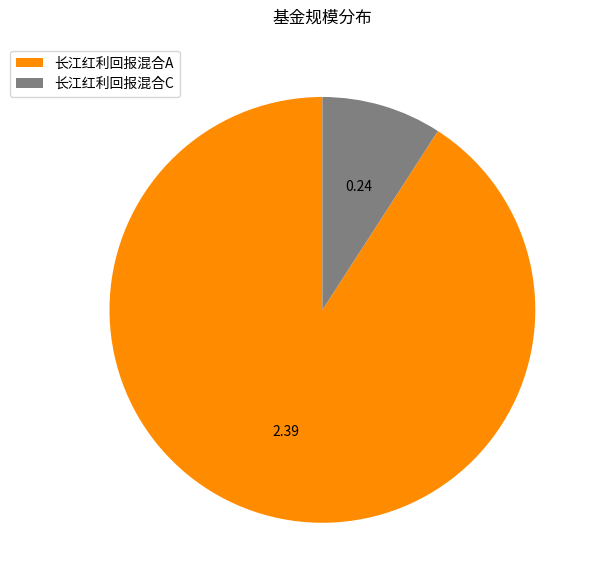

Which slice represents more than half of the pie?

长江红利回报混合A